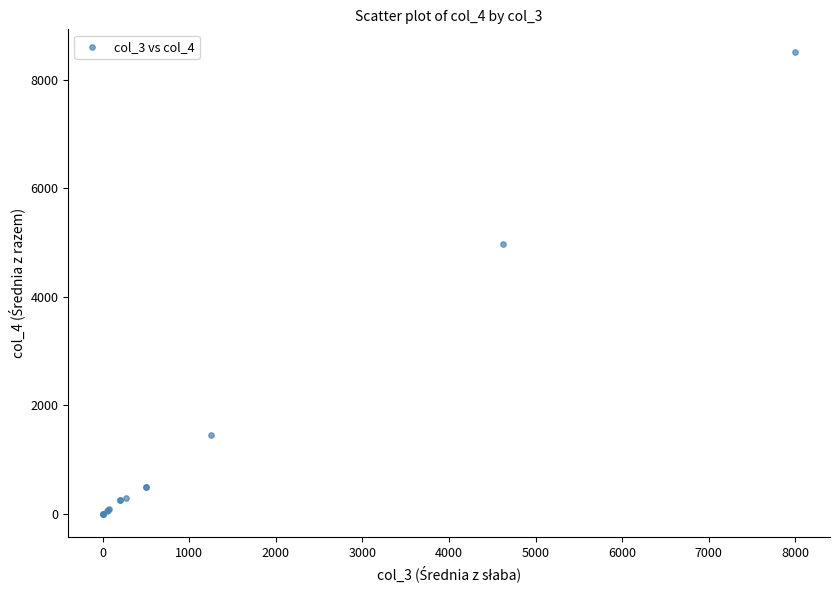

What Y value in the scatter plot is closest to 4250?

4975.0